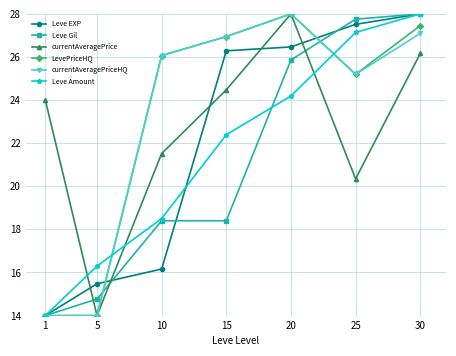

What is the value of the Leve Gil point at the 7th from the left?

28.0